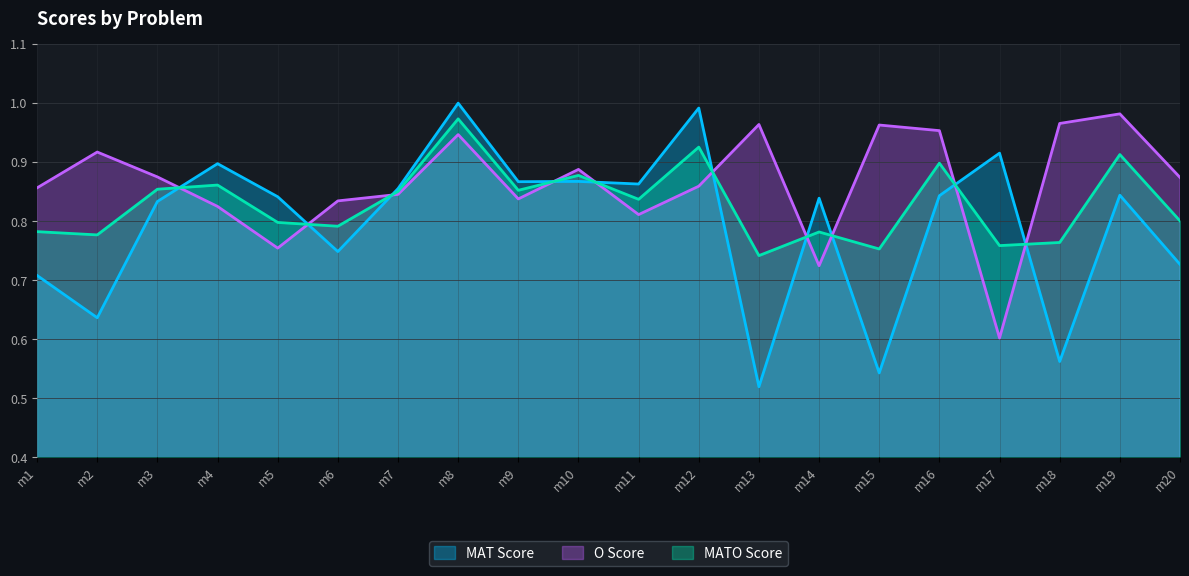

What is the value of the MATO Score point at the 19th from the left?

0.9